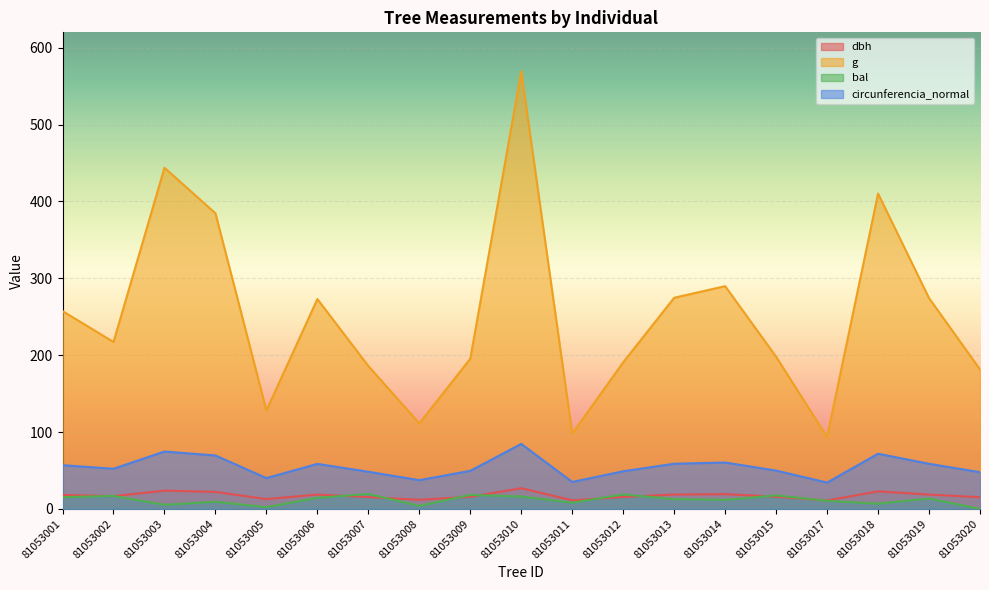

What is the average value of the dbh series?

17.4